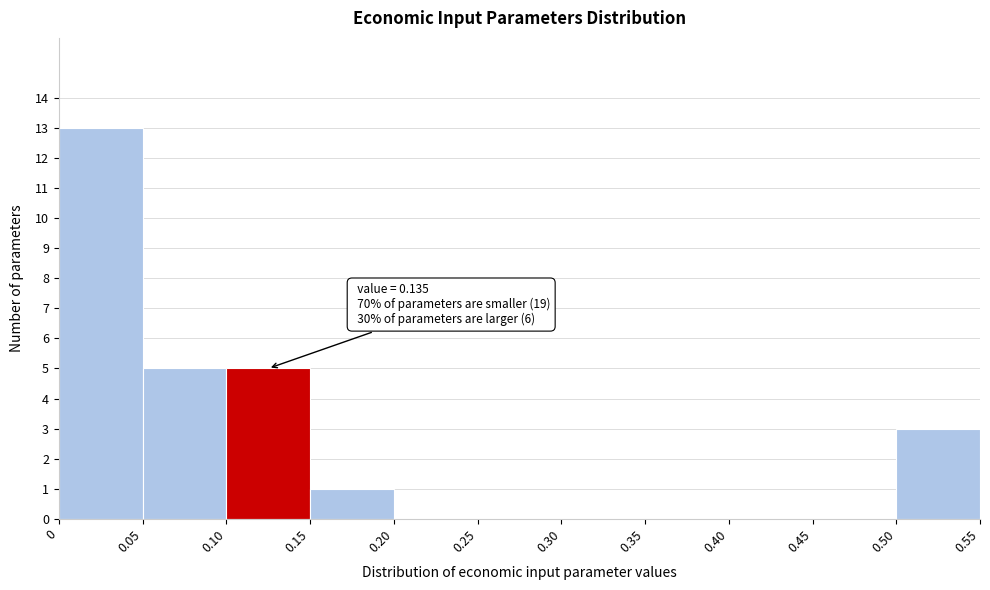

Which range on the x-axis has the tallest bar?

0 to 0.05